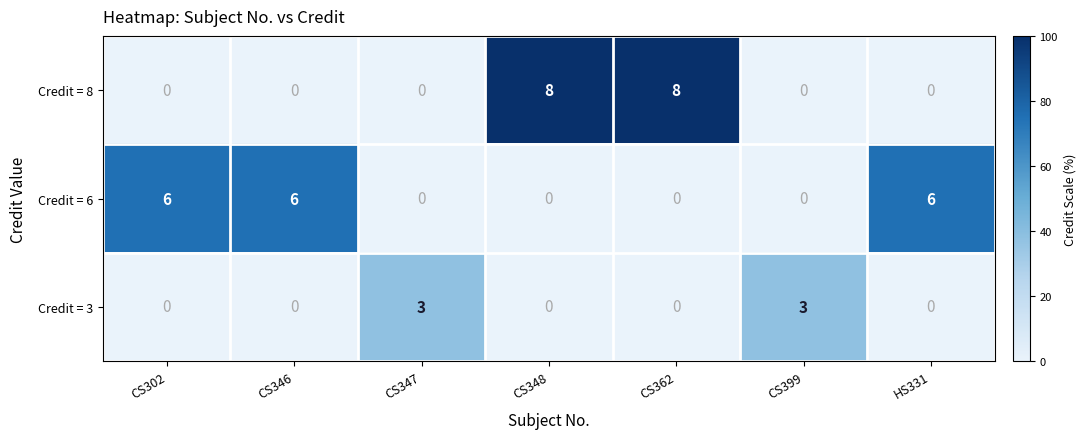

How many data points in Credit = 6 are above 0?

3